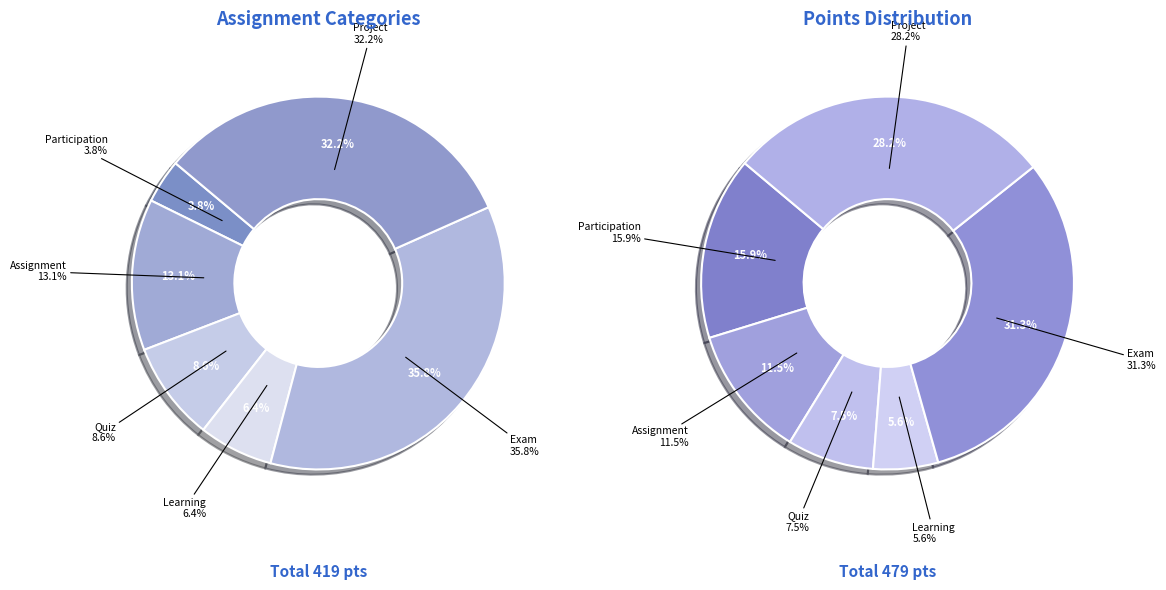

Combined, do Quiz and Assignment account for over 50%?

No